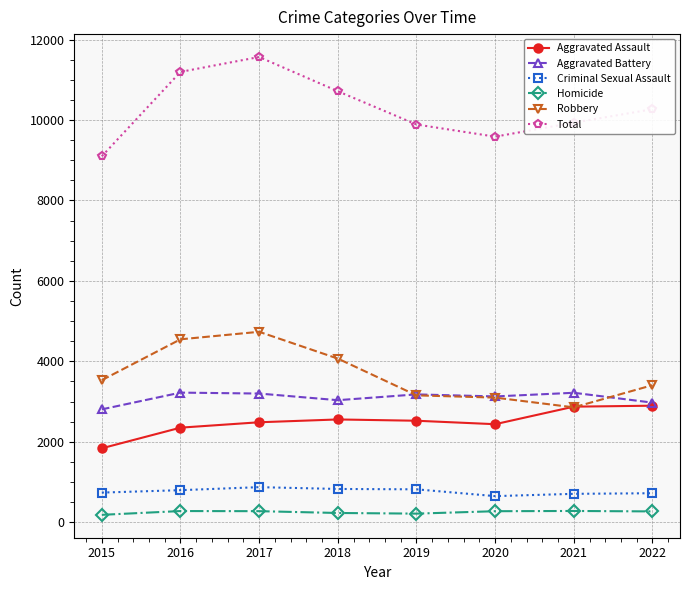

True or false: Aggravated Battery and Total intersect in this chart.

False